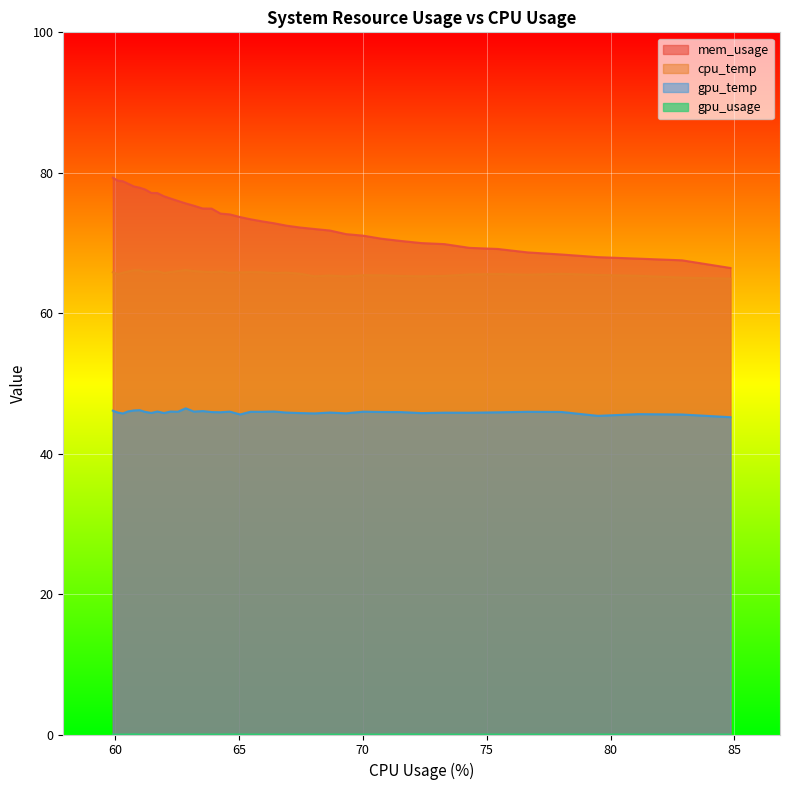

What are all the series names shown in the legend?

mem_usage, cpu_temp, gpu_temp, gpu_usage